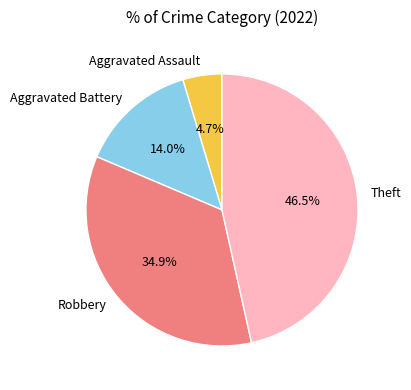

To the nearest percent, what is the average slice percentage?

25%